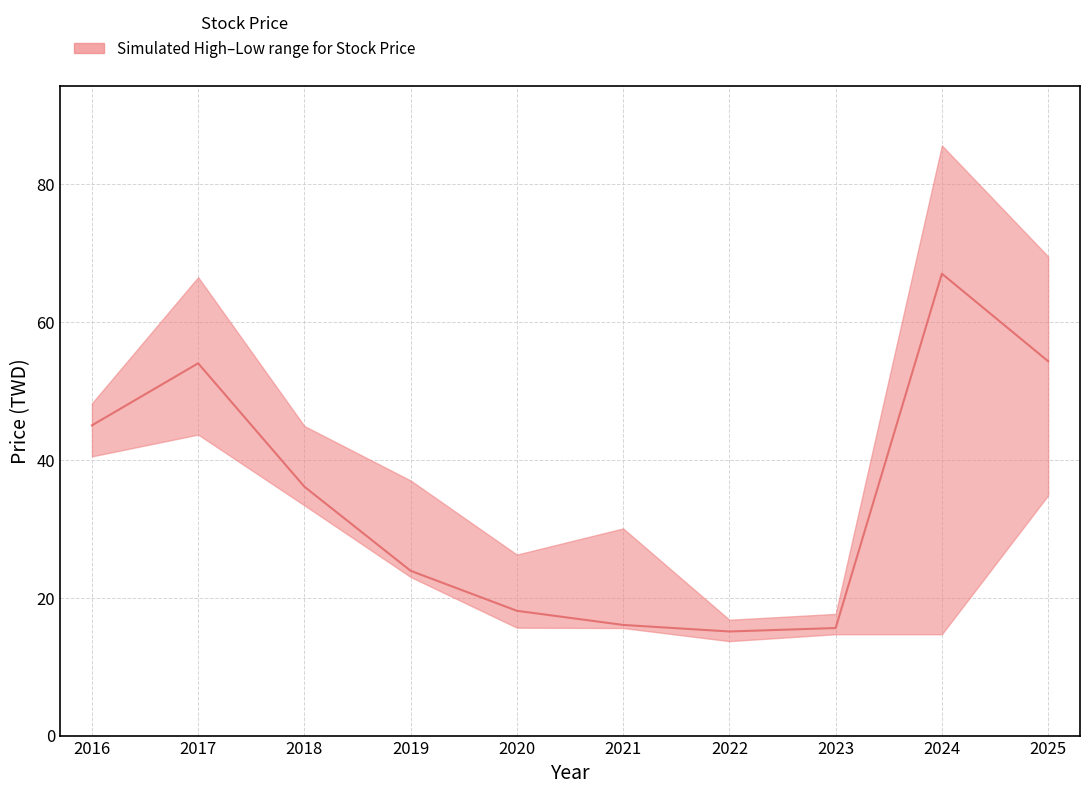

List the labels in order of value, smallest first.

2022, 2023, 2021, 2020, 2019, 2018, 2016, 2017, 2025, 2024